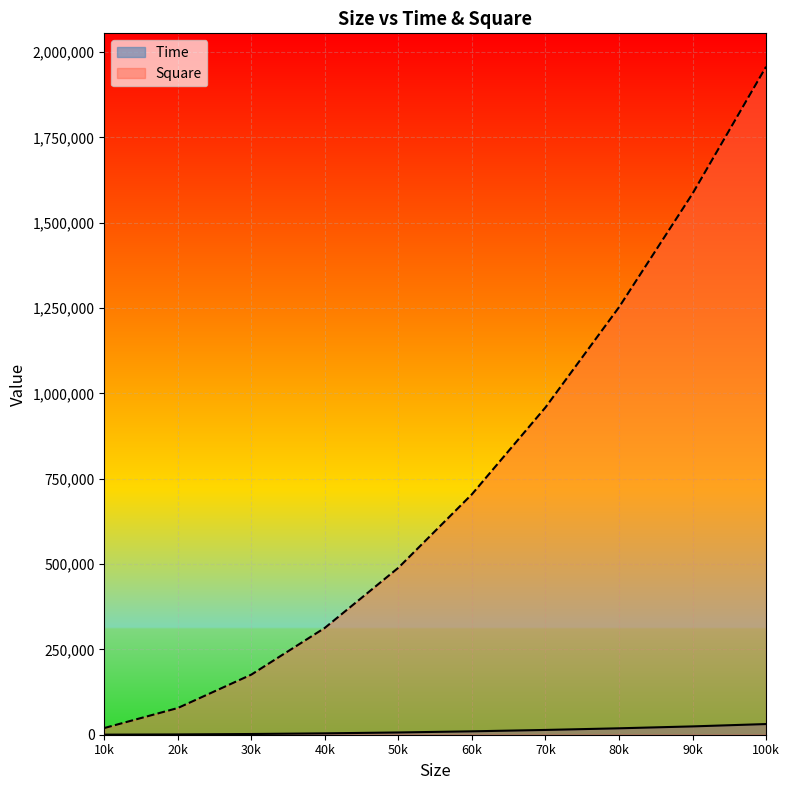

At which category does the chart reach its peak across all series?

100k